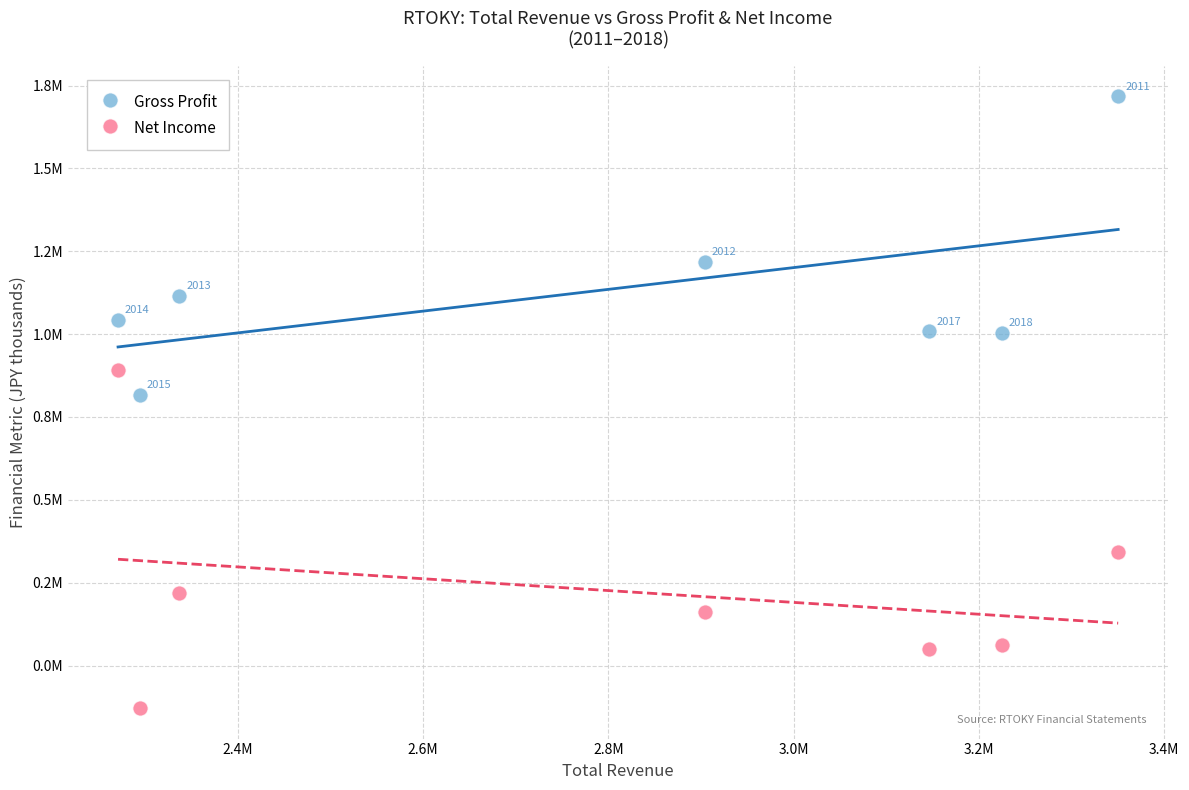

What are all the series names shown in the legend?

Gross Profit, Net Income